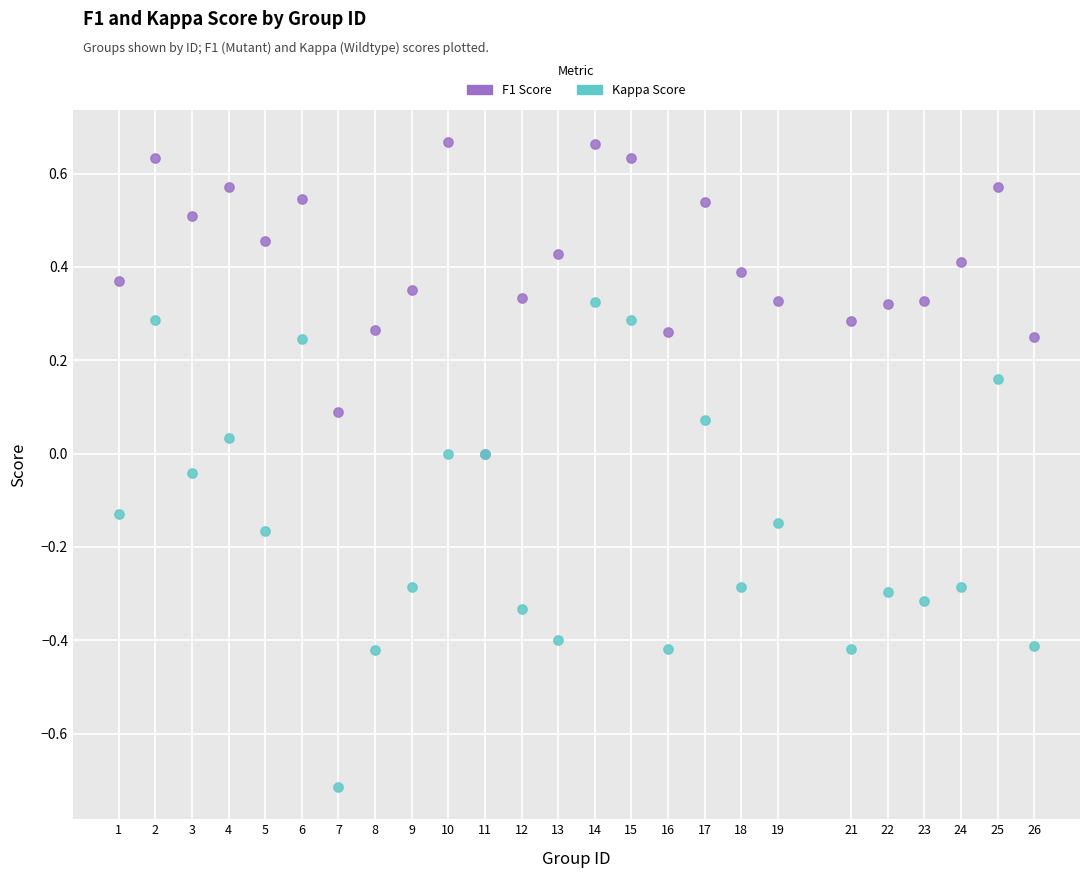

What are all the series names shown in the legend?

F1 Score, Kappa Score